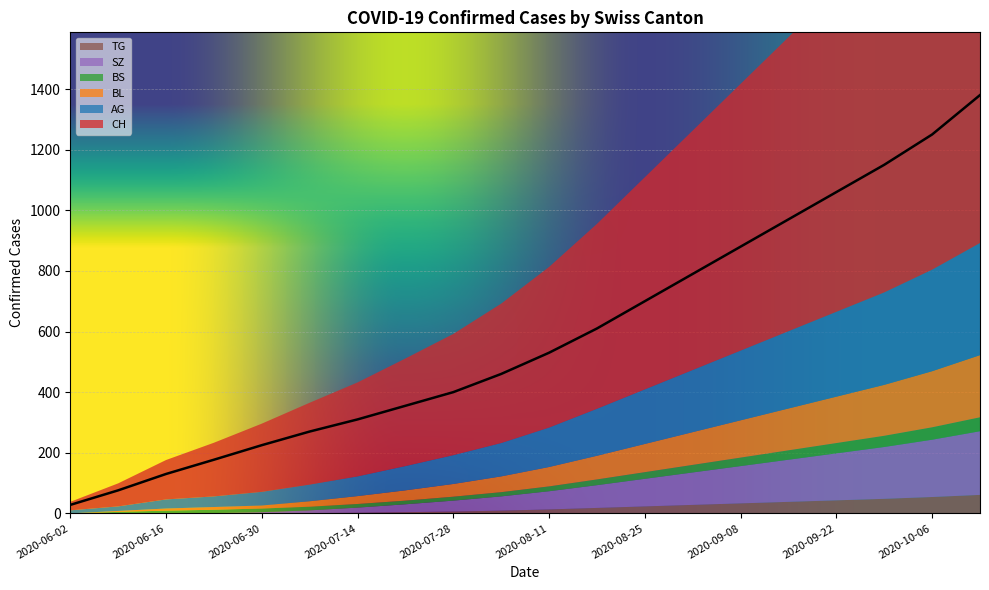

Reading left to right, extract all data points from this chart.

CH: 28	76	130	177	225	270	310	355	400	460	530	610	700	790	880	970	1060	1150	1250	1380
AG: 10	15	30	35	45	55	65	80	95	110	130	155	180	205	230	255	280	305	335	370
BL: 0	3	7	9	10	18	26	34	42	52	64	78	93	108	123	138	153	168	185	205
BS: 0	5	9	11	12	12	12	12	13	14	16	19	22	25	28	31	34	37	41	46
SZ: 0	0	0	1	4	9	17	26	36	47	60	75	91	107	123	139	155	171	189	210
TG: 0	0	0	0	0	1	2	4	6	9	13	18	23	28	33	38	43	48	54	61